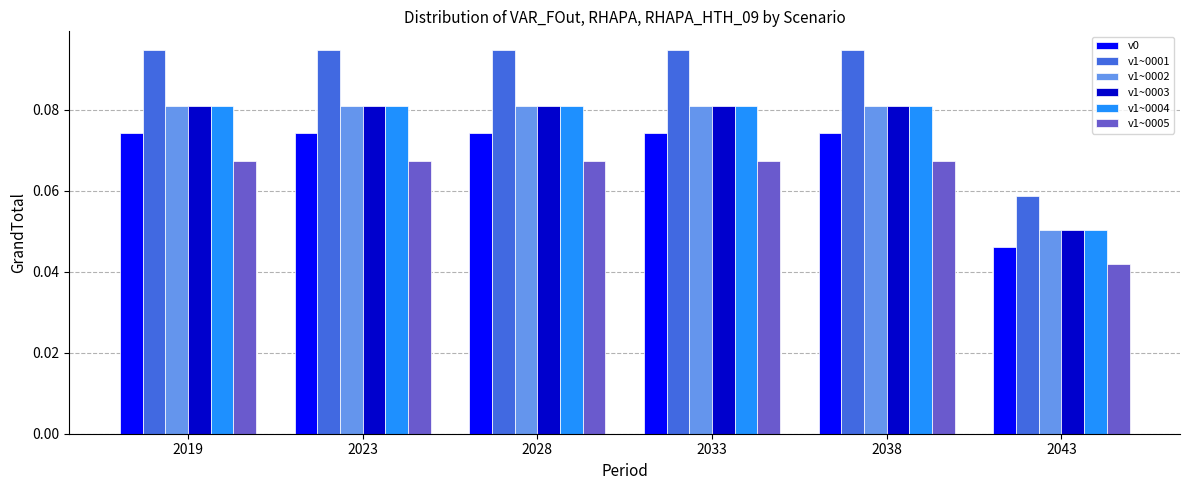

What is the sum of all v1~0003 values?

0.5